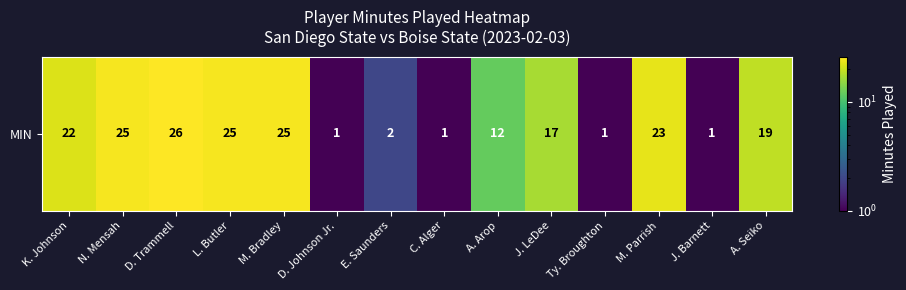

True or false: the data shows 6 at M. Bradley.

False